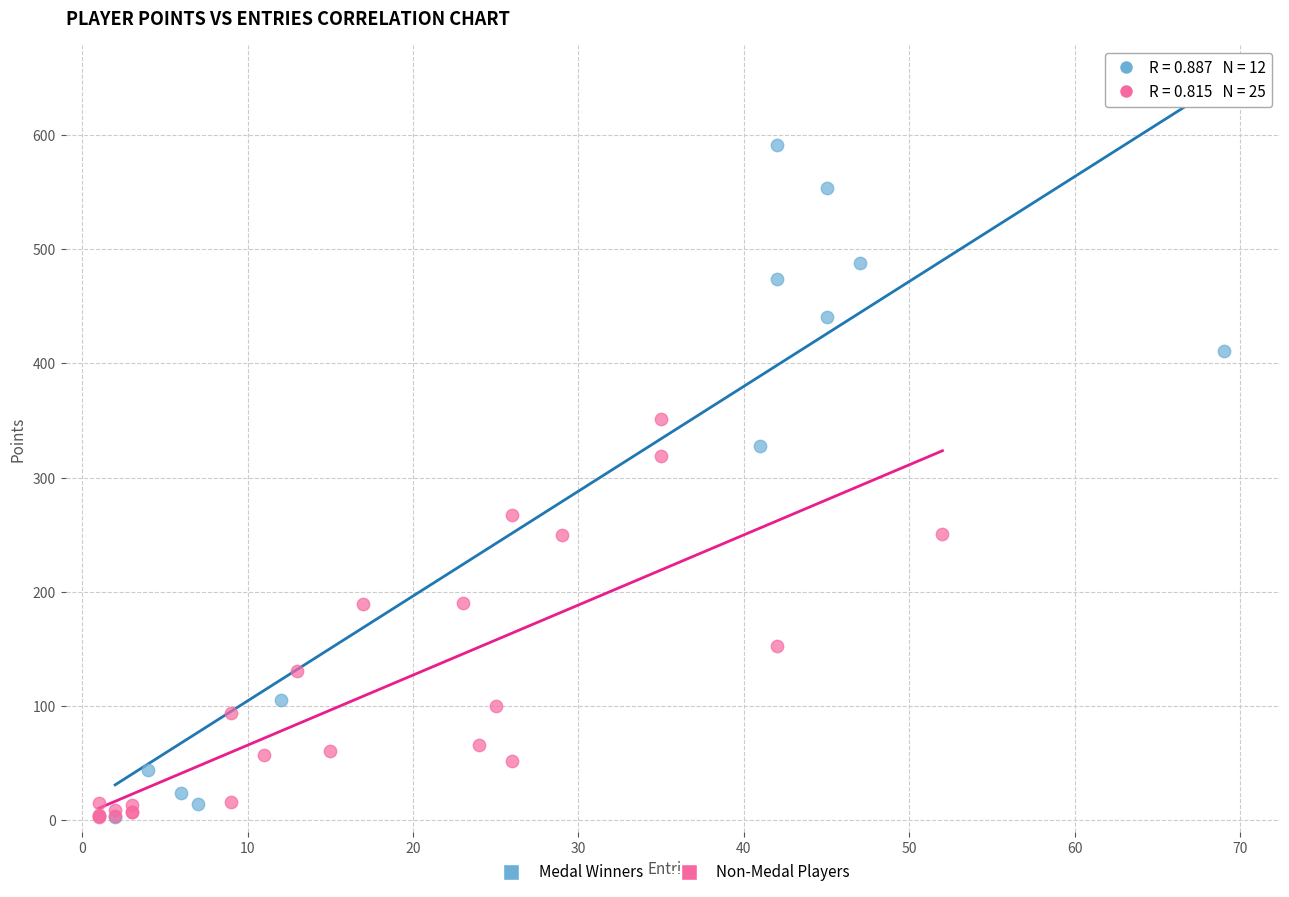

Which series reaches the maximum Y coordinate?

Medal Winners